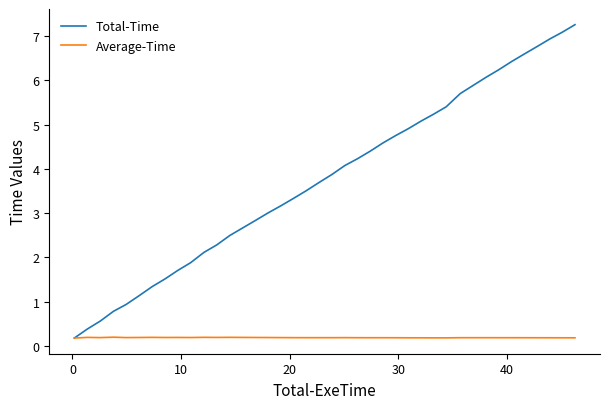

List the series in order of their overall mean, highest first.

Total-Time, Average-Time